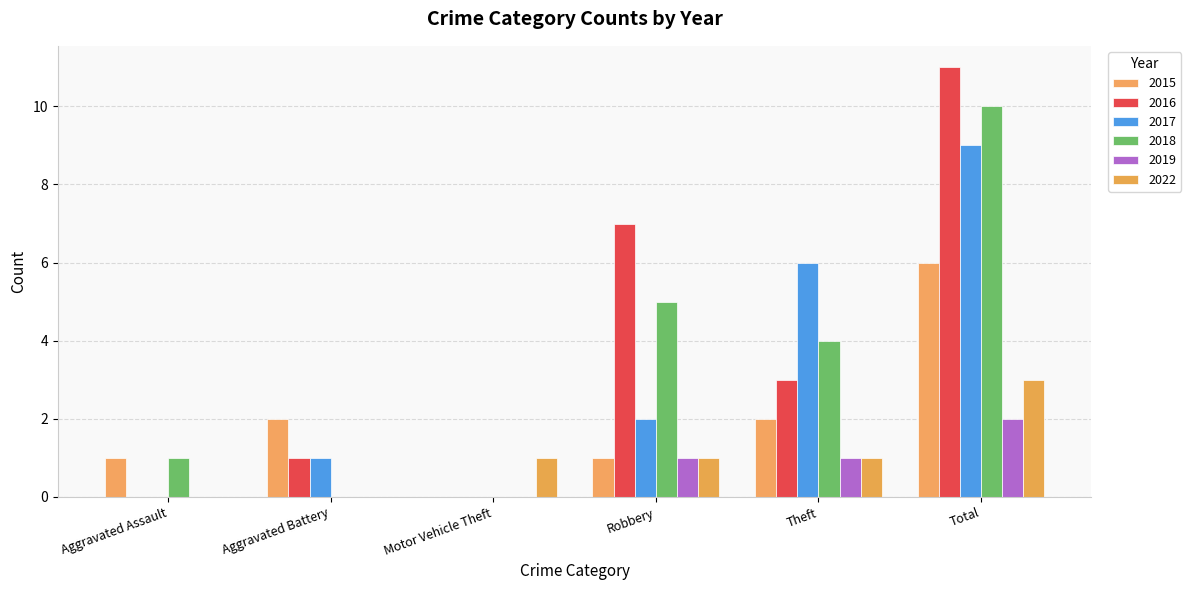

Are the bars horizontal?

No